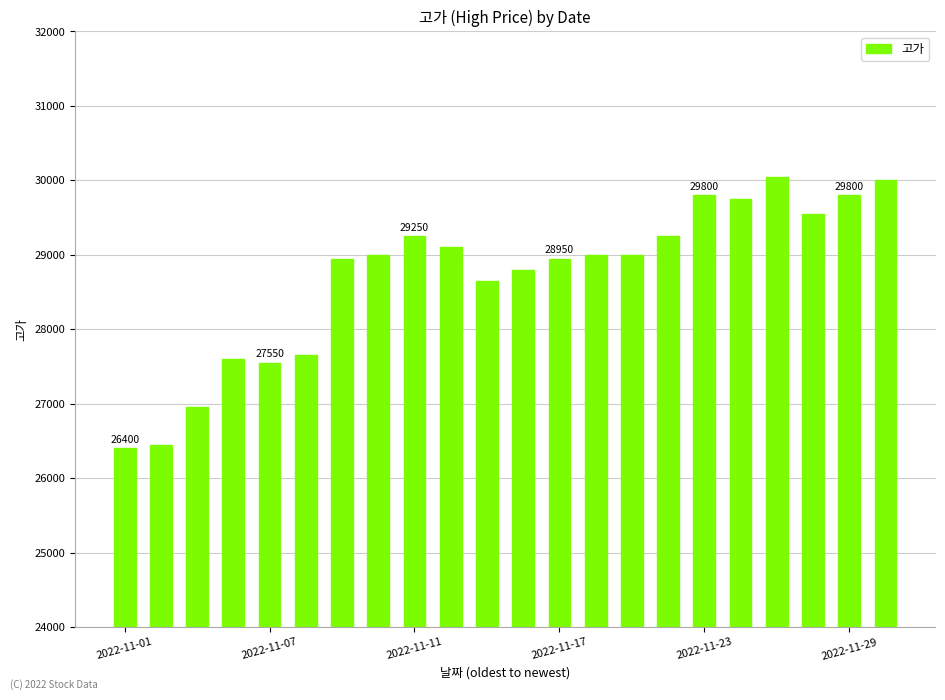

What is the sum of all values?

631500